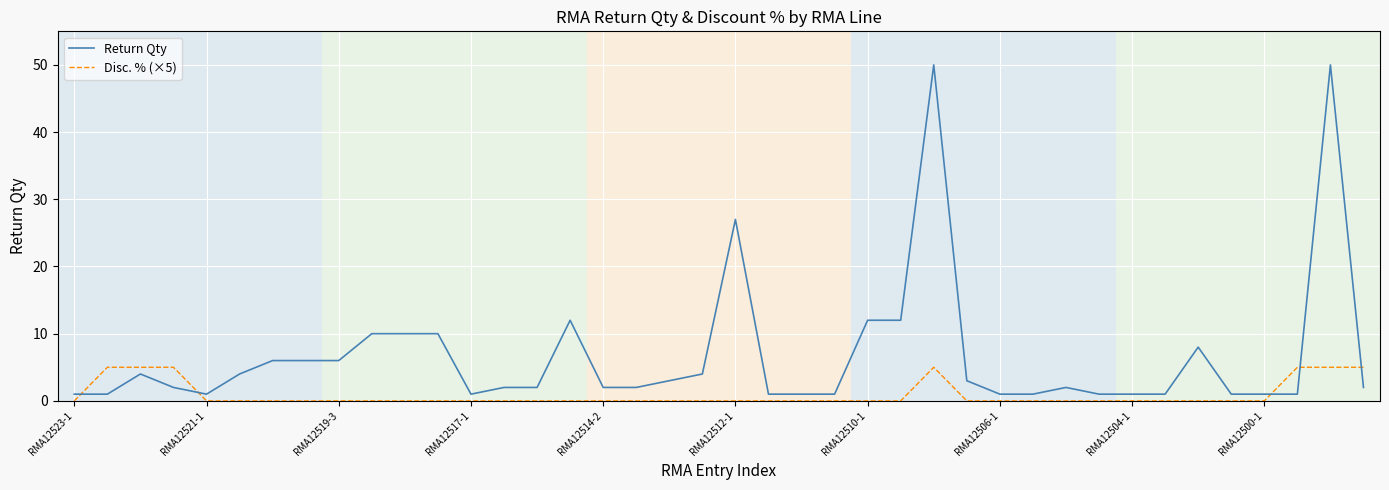

Rank the series by their maximum value, from highest to lowest.

Return Qty, Disc. % (×5)